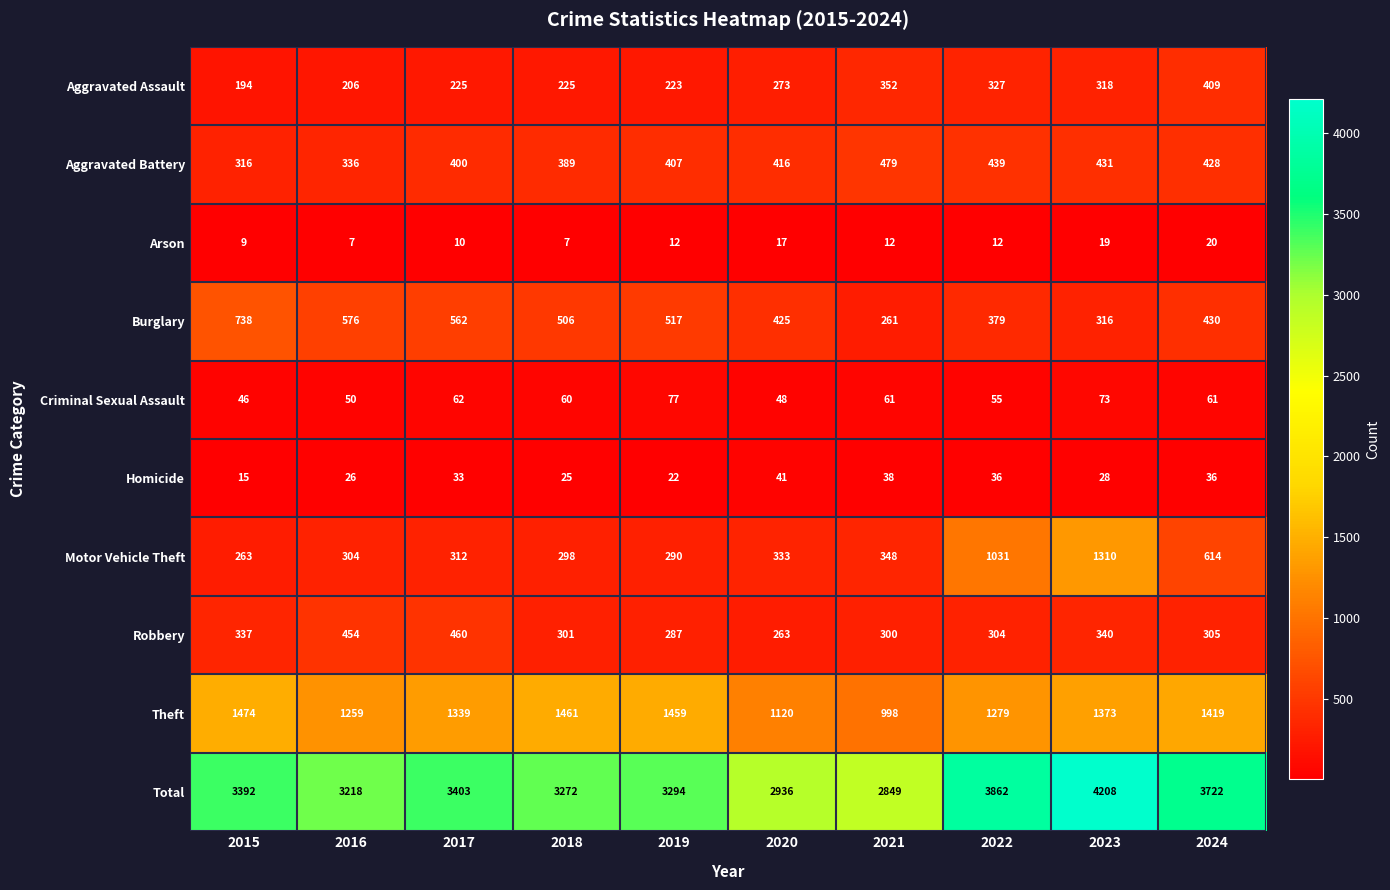

The Motor Vehicle Theft series shows 1031 at 2022. True or false?

True